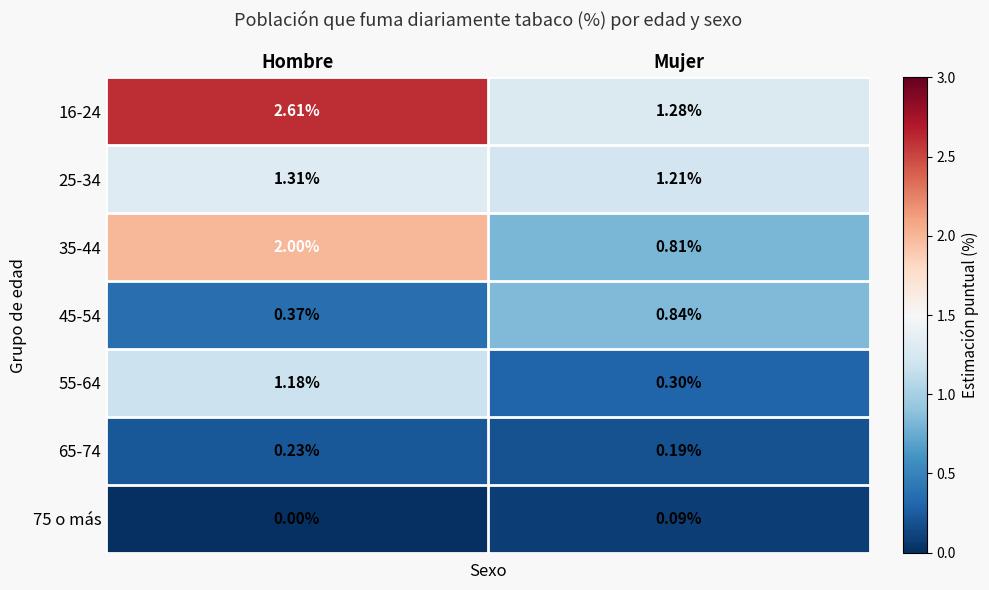

At which label does 25-34 reach its peak?

Hombre